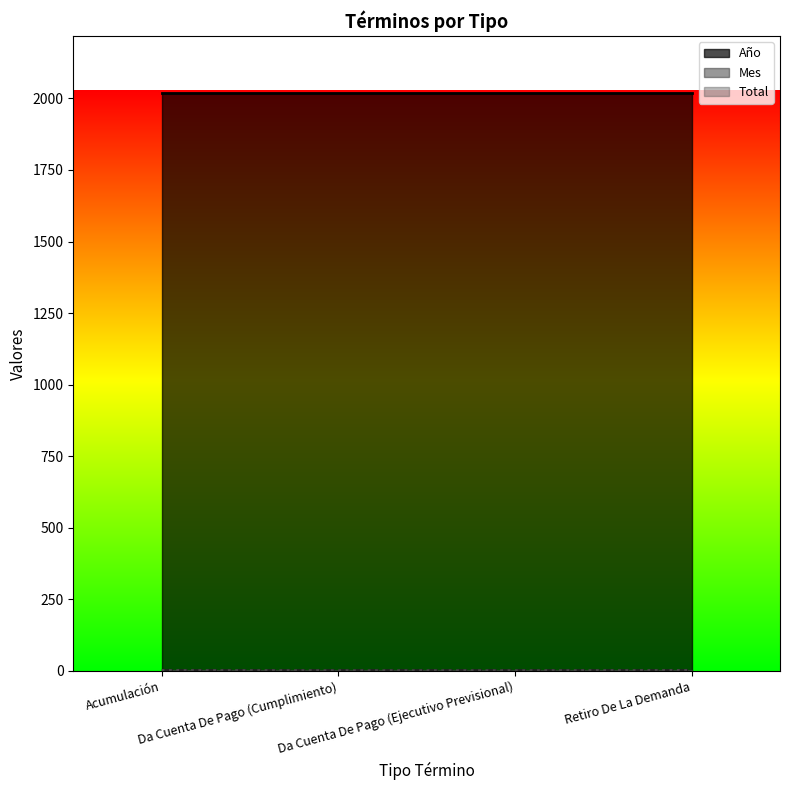

Read the Total value at Da Cuenta De Pago (Ejecutivo Previsional).

1